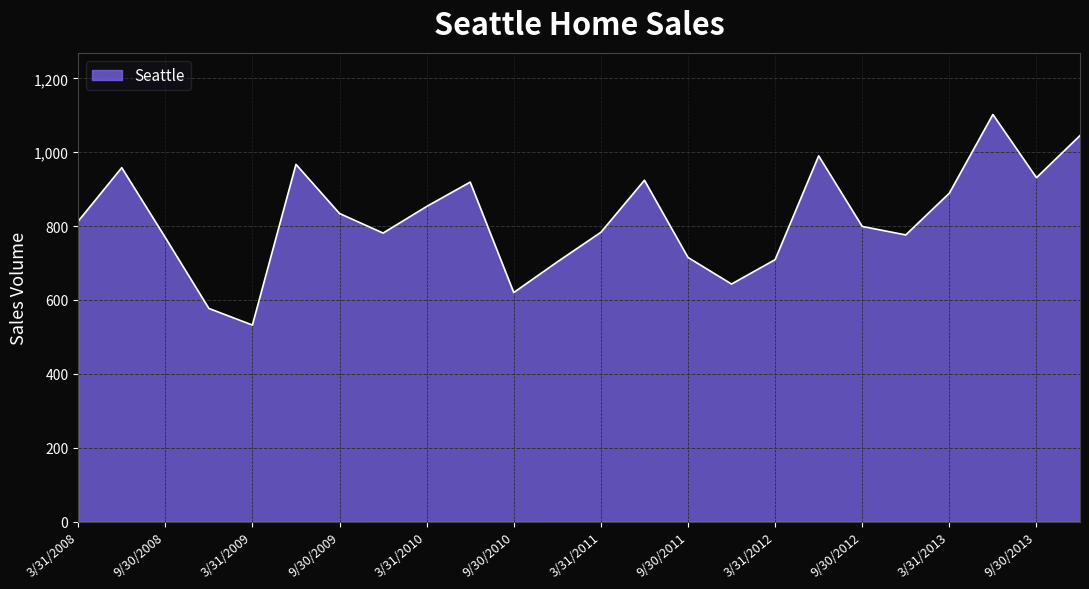

How many interior local valleys (lower than both neighbors) does the data have?

6